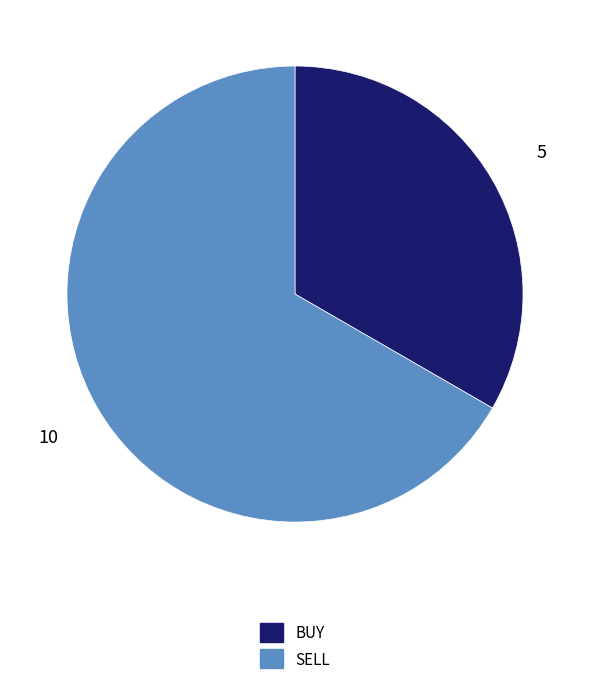

Approximately how many times larger is the value at BUY compared to SELL?

0.5